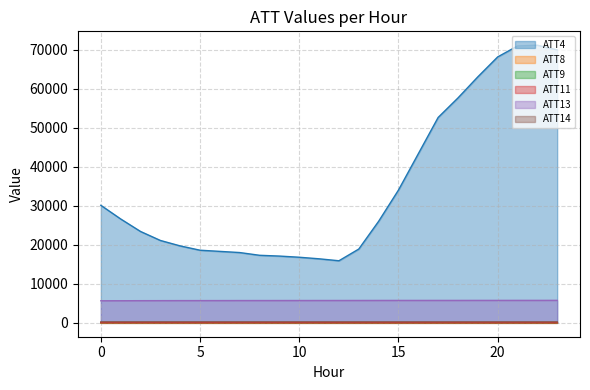

What is the total value across all series at 18?

63673.0